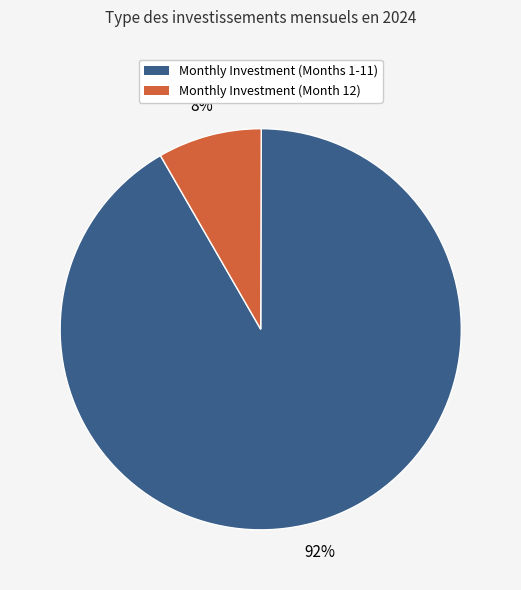

Is there a majority slice in this chart?

Yes